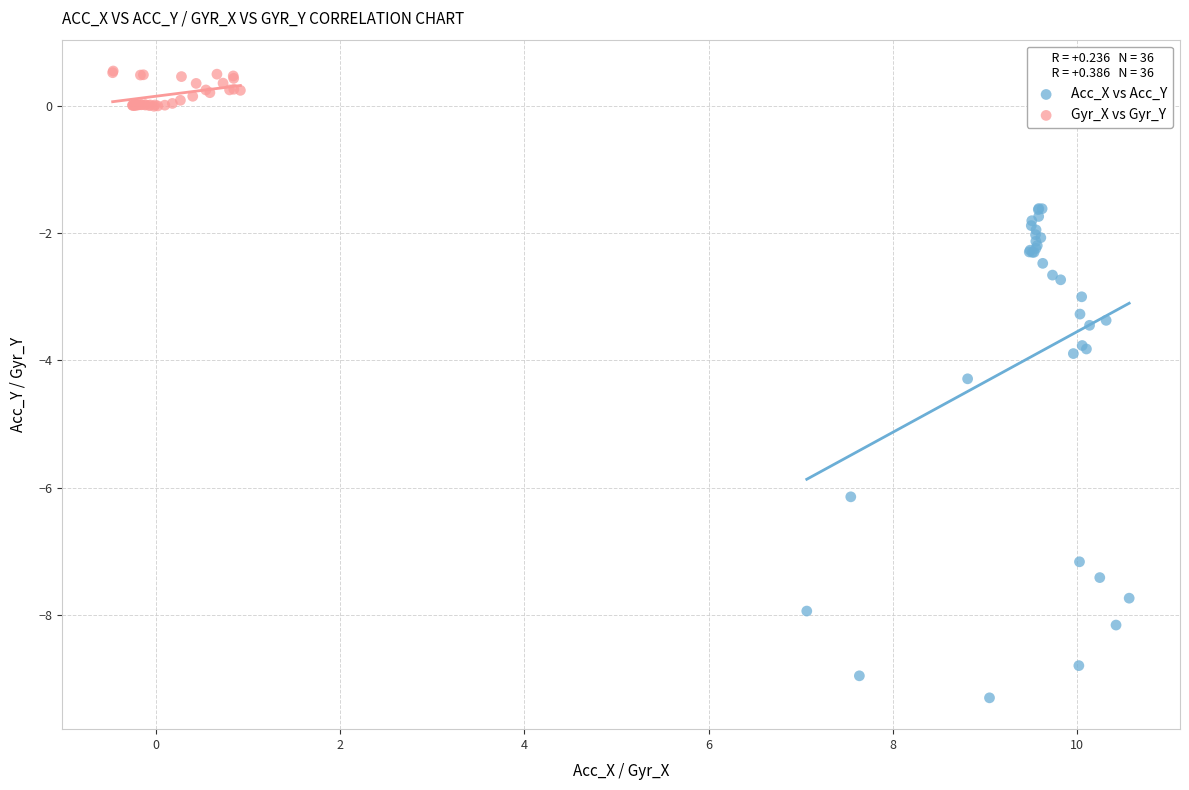

Which series reaches the minimum Y coordinate?

Acc_X vs Acc_Y